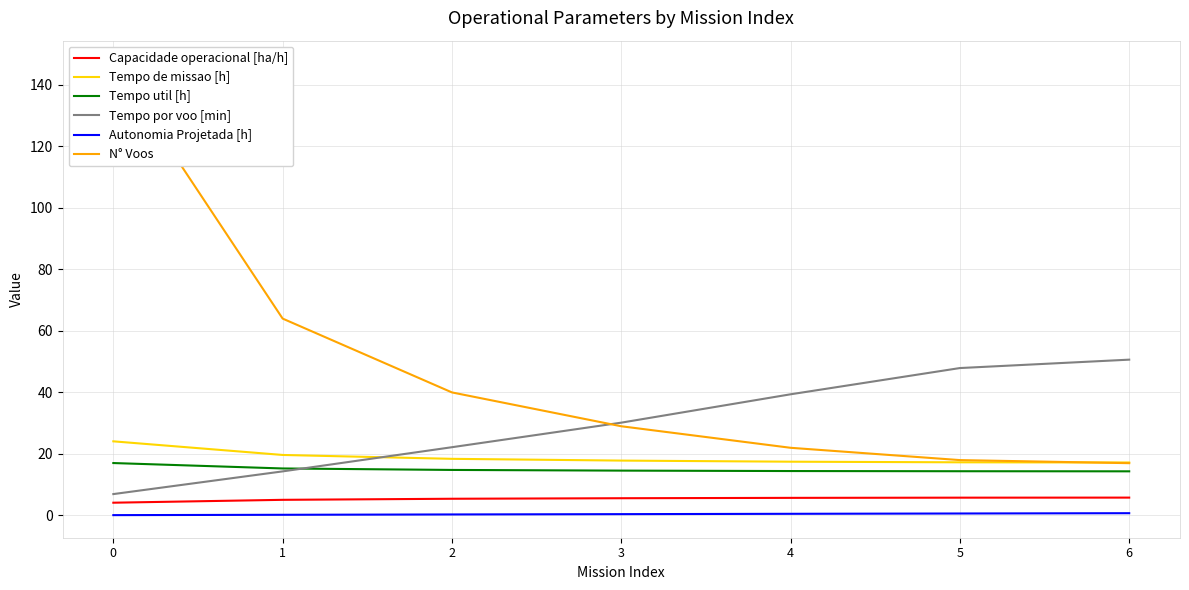

What is the difference between the Tempo por voo [min] values at 3 and 2?

8.0